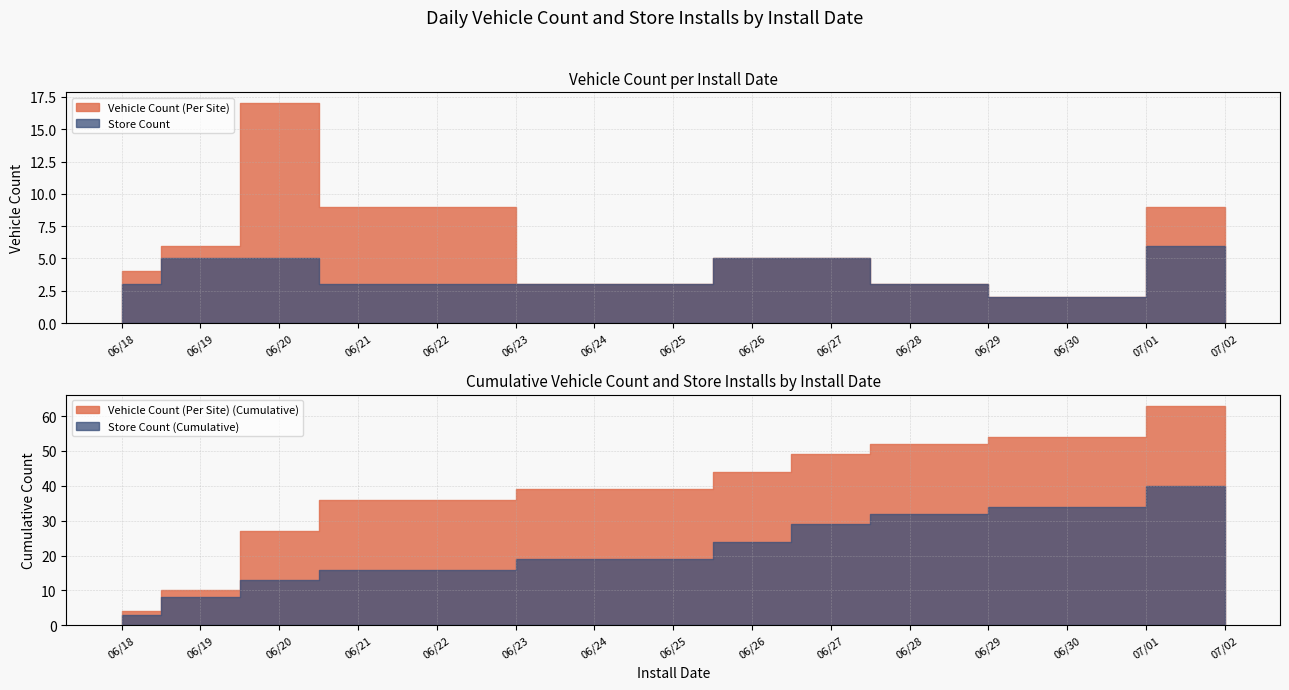

True or false: Vehicle Count (Per Site) and Store Count cross at least once.

False